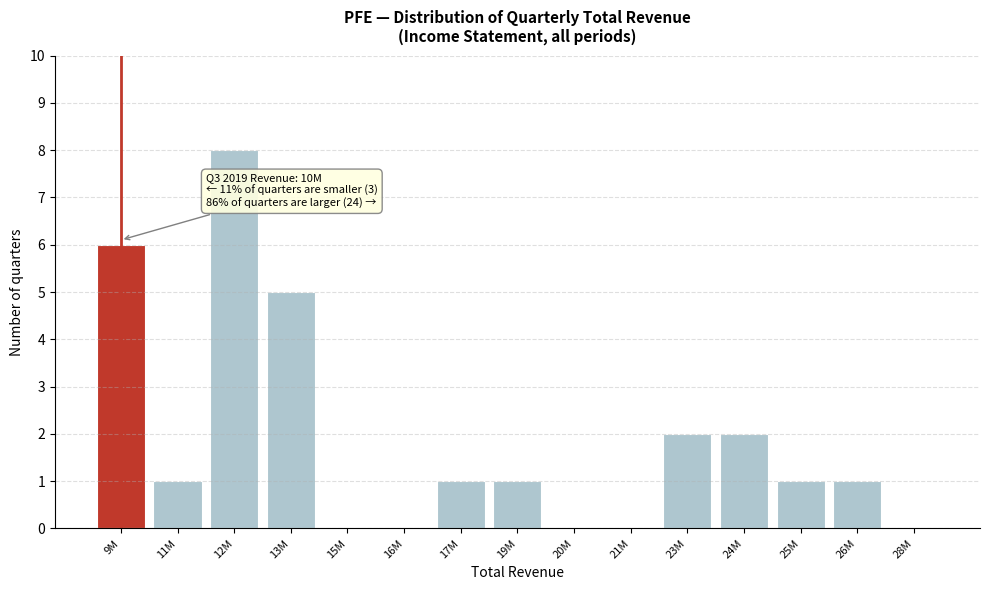

Reading left to right, extract all data points from this chart.

9M=6	11M=1	12M=8	13M=5	15M=0	16M=0	17M=1	19M=1	20M=0	21M=0	23M=2	24M=2	25M=1	26M=1	28M=0